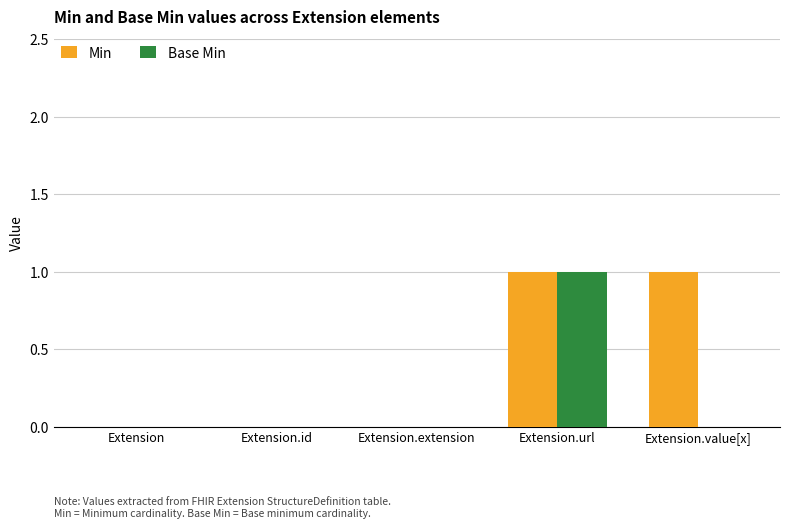

How many groups of bars are there?

5